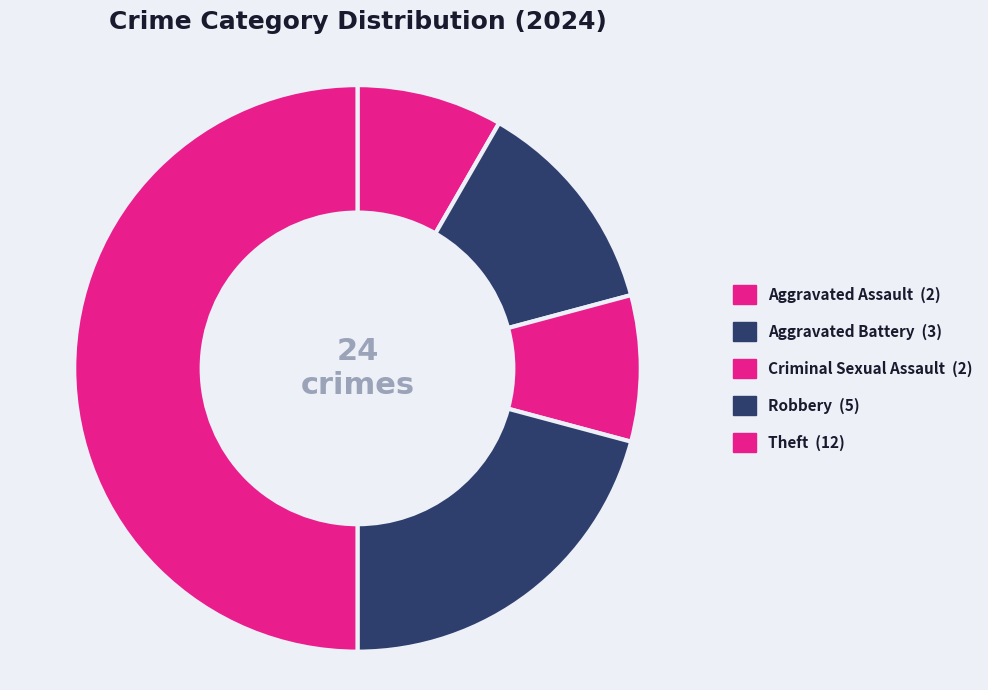

Which category has the biggest portion of the pie?

Theft